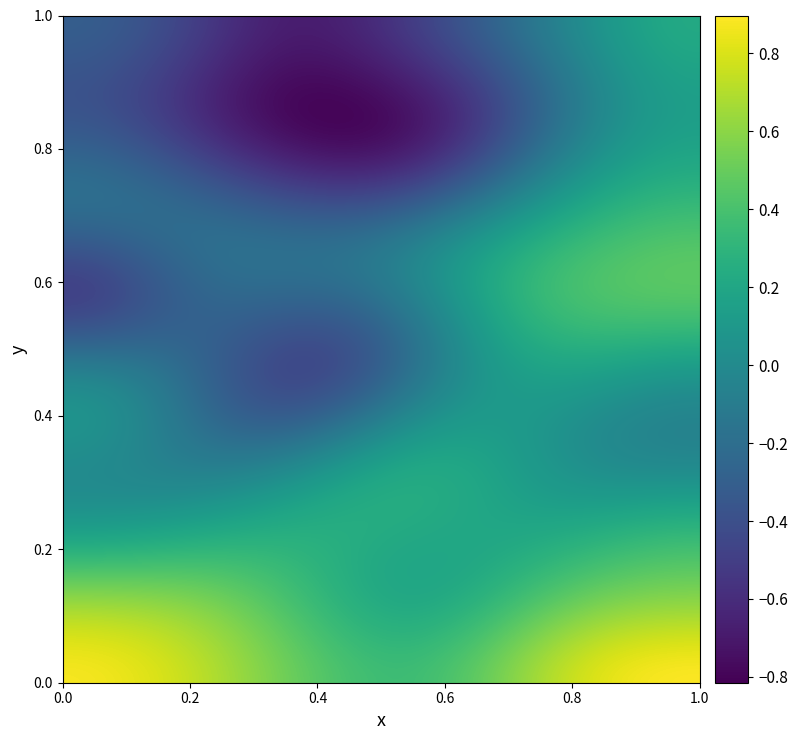

What is the greatest value displayed?

0.9